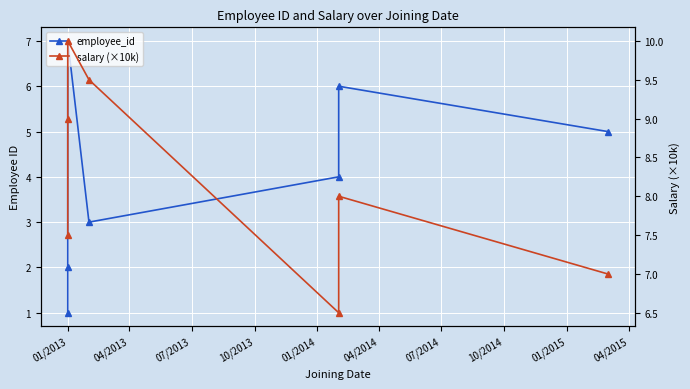

List the series in order of their peak value, lowest first.

employee_id, salary (×10k)